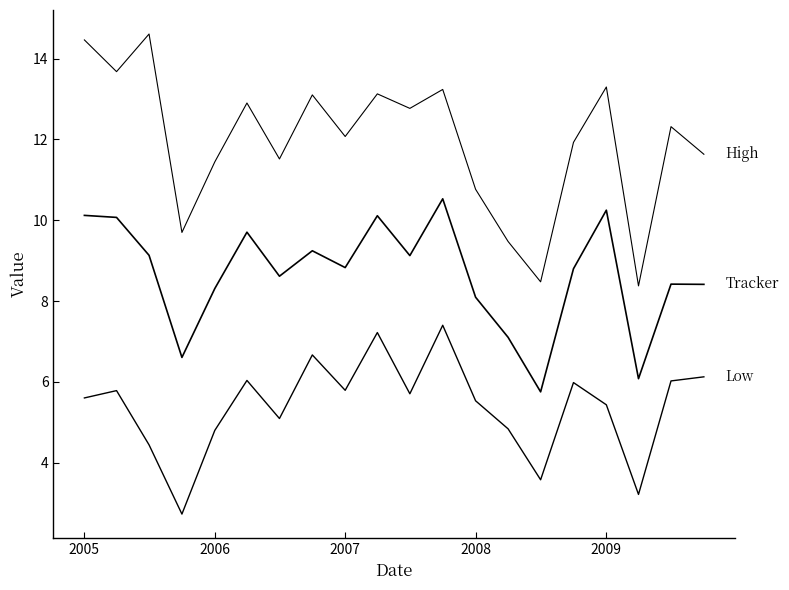

How many lines are shown in the chart?

3